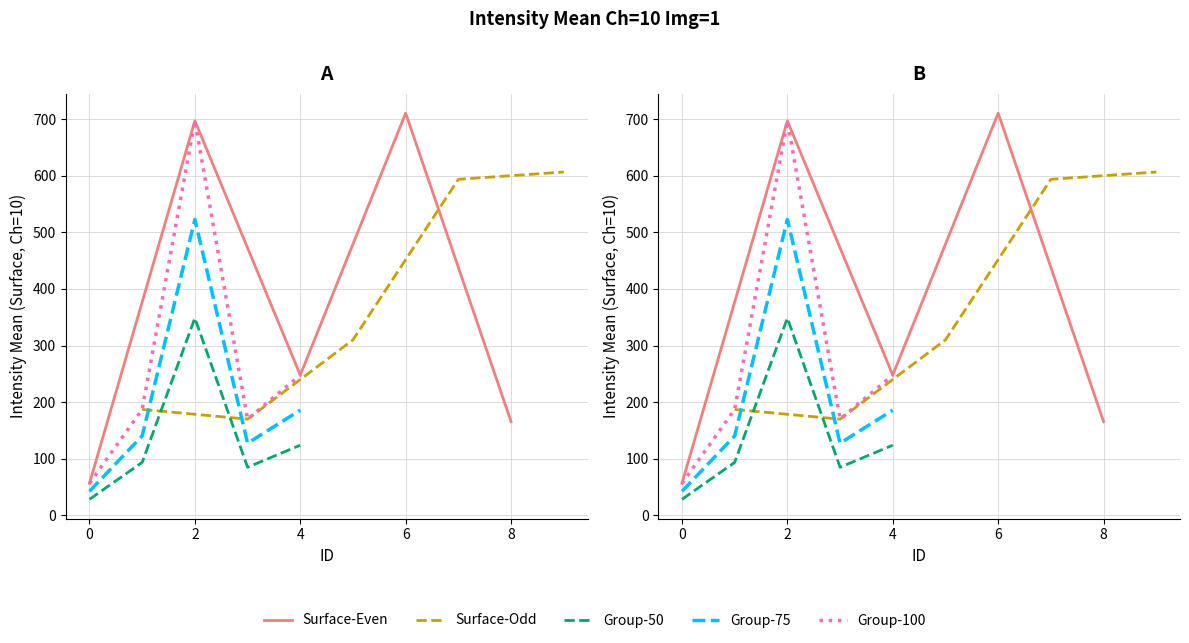

At how many categories does at least one series exceed 599?

4